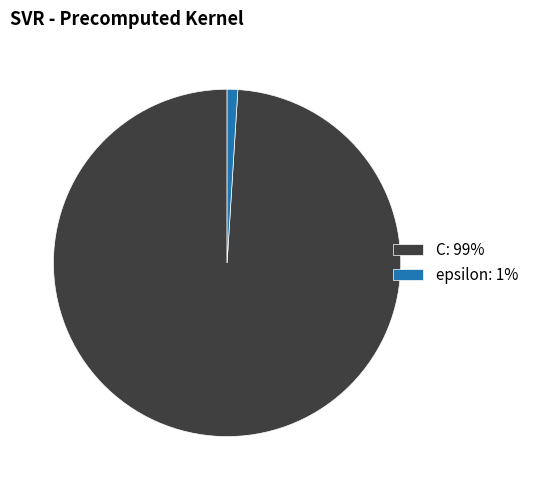

Is there any slice that represents more than half of the pie?

Yes